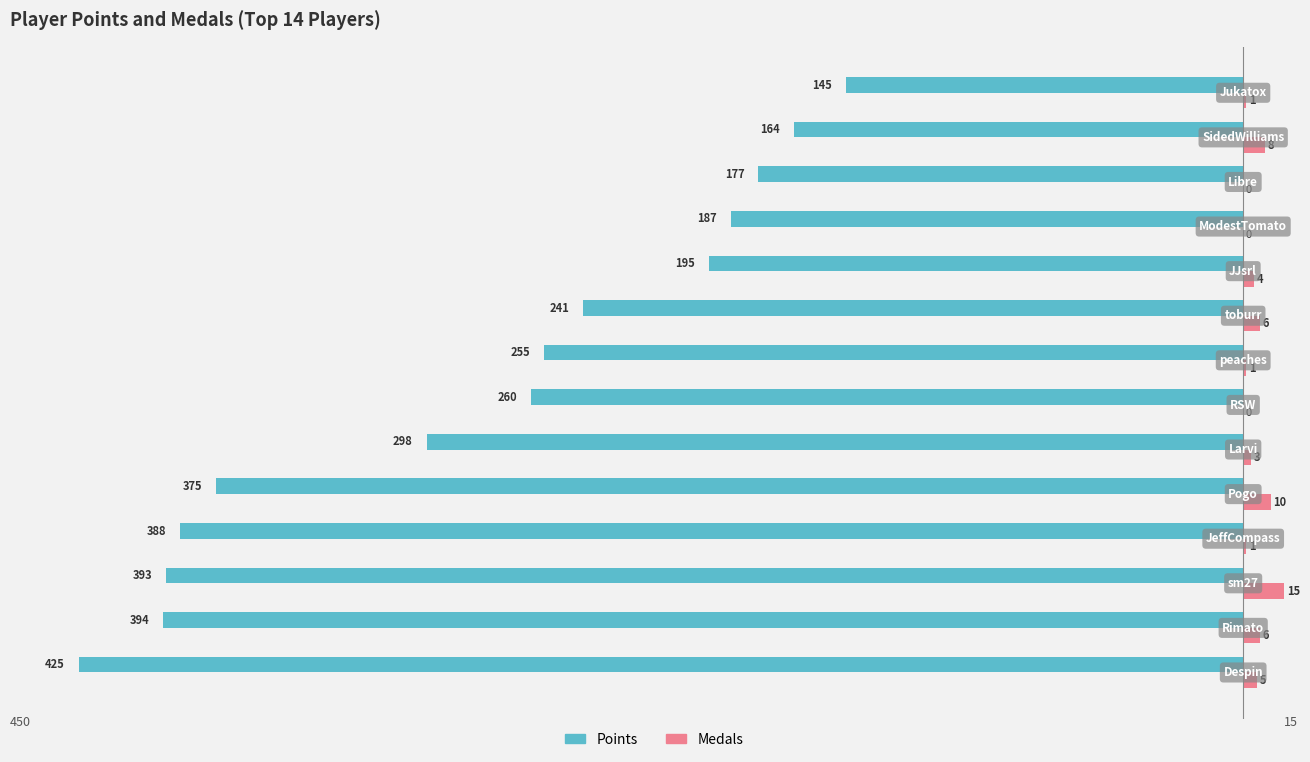

What is the sum of all Medals values?

60